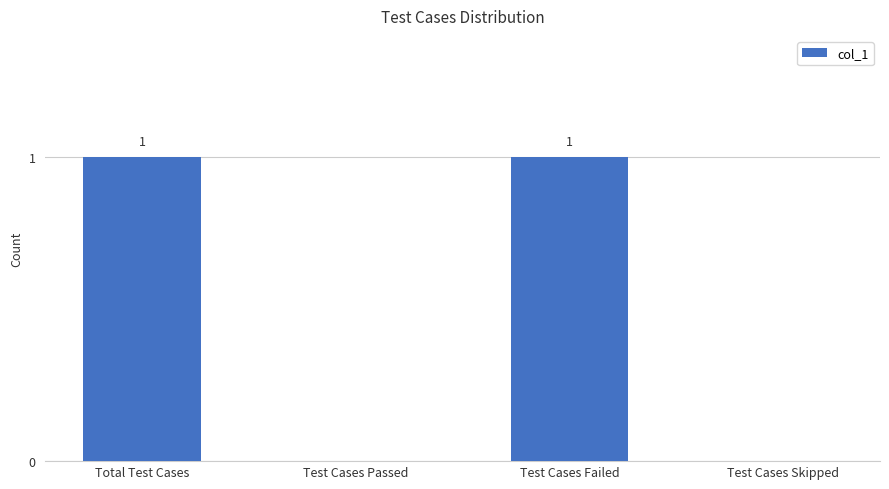

Does the chart contain stacked bars?

No